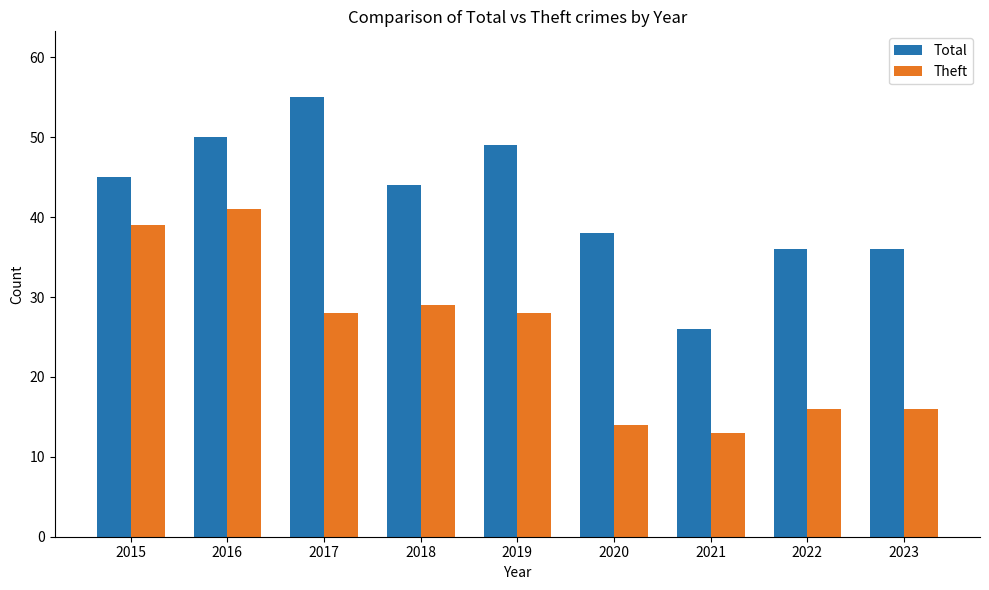

What is the value of the Total bar at the 7th from the left?

26